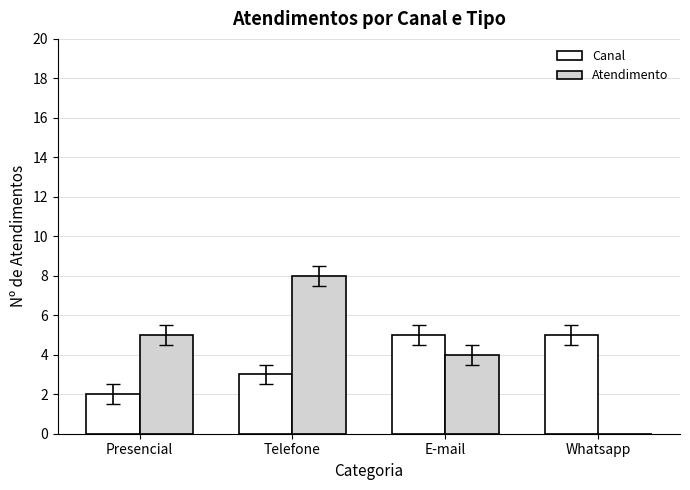

The Atendimento series shows 4 at E-mail. True or false?

True